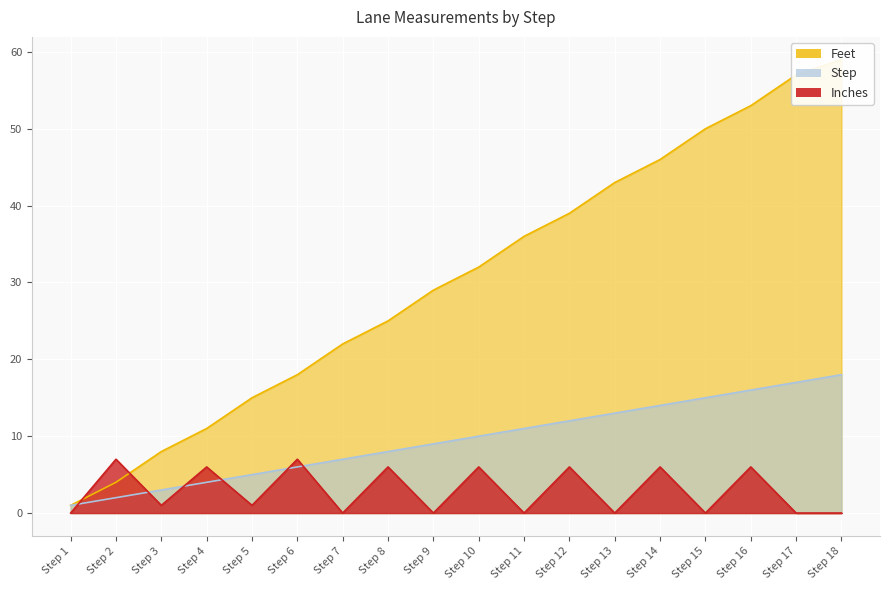

What is the greatest value displayed?

59